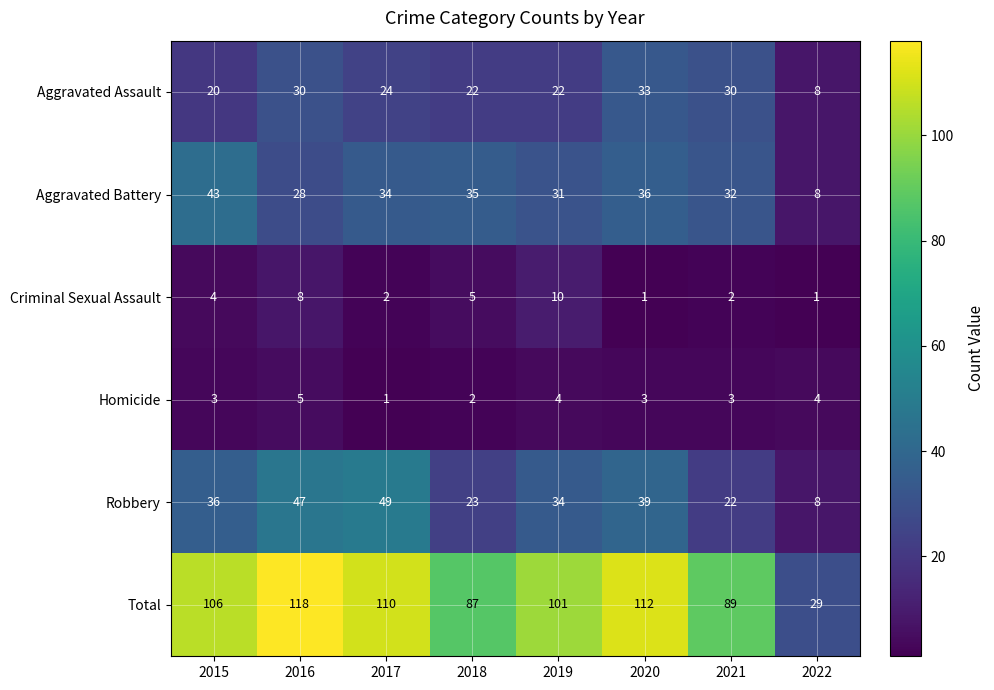

Which series has the largest total across all categories?

Total